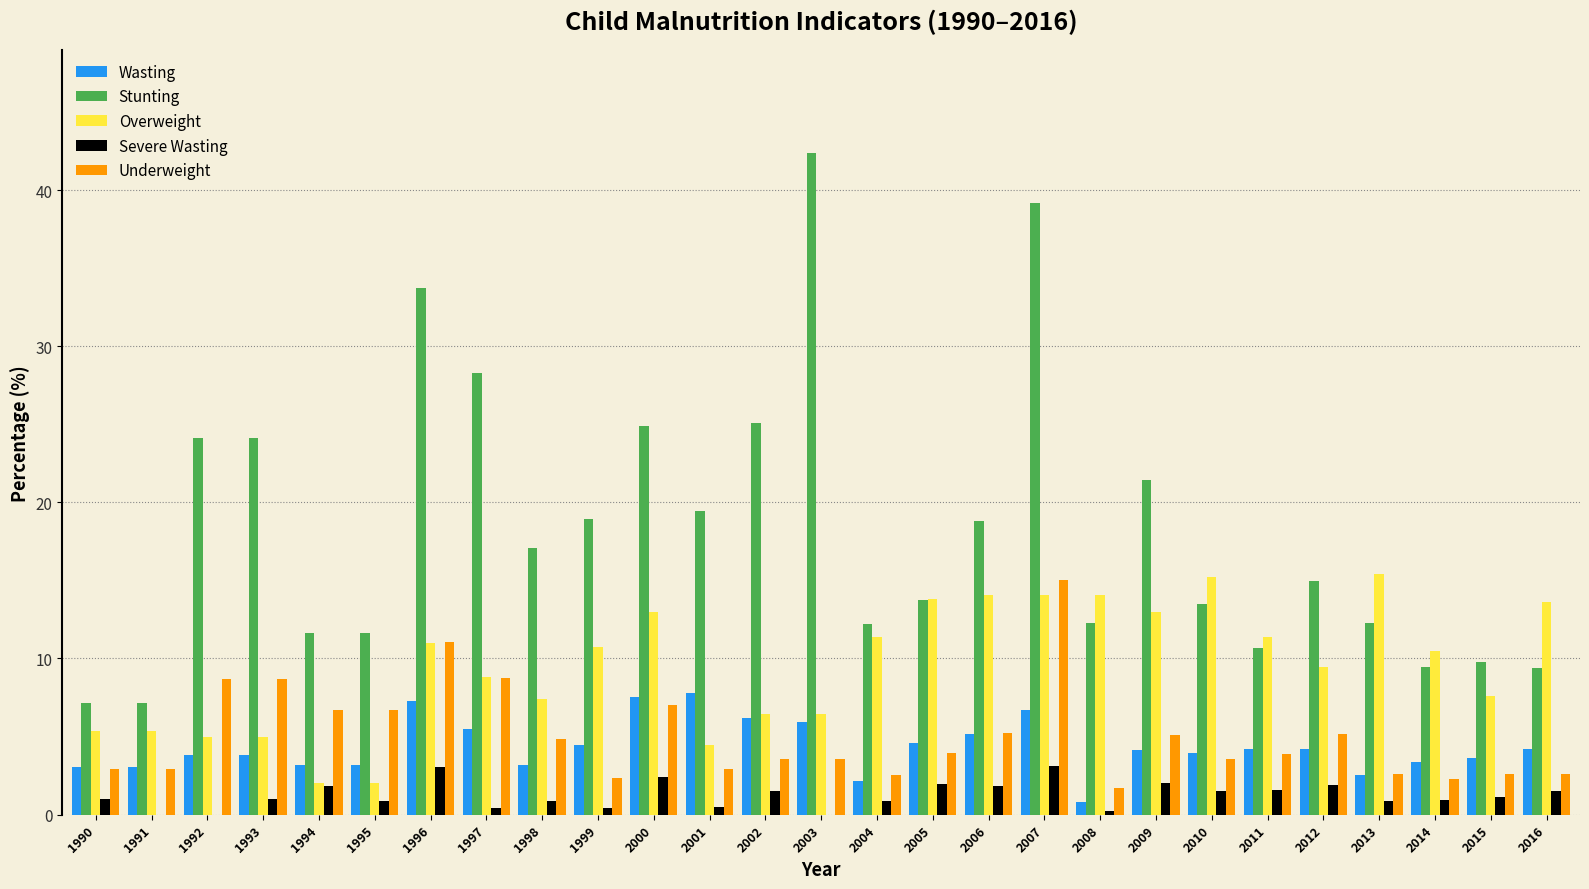

What is the sum of all Stunting values?

493.4